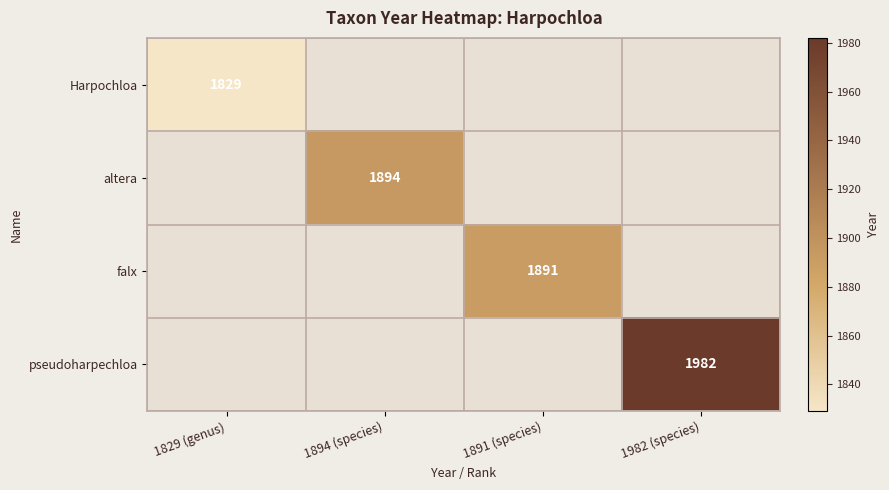

The value of altera at 1894 (species) is 2497. True or false?

False